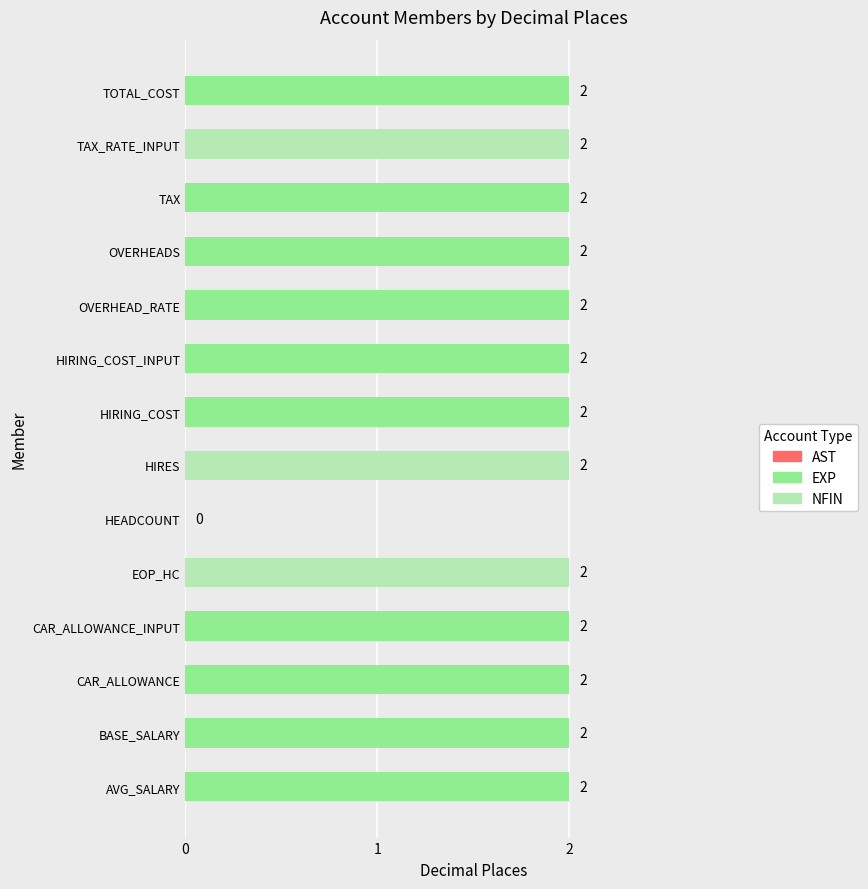

Are the bars horizontal?

Yes